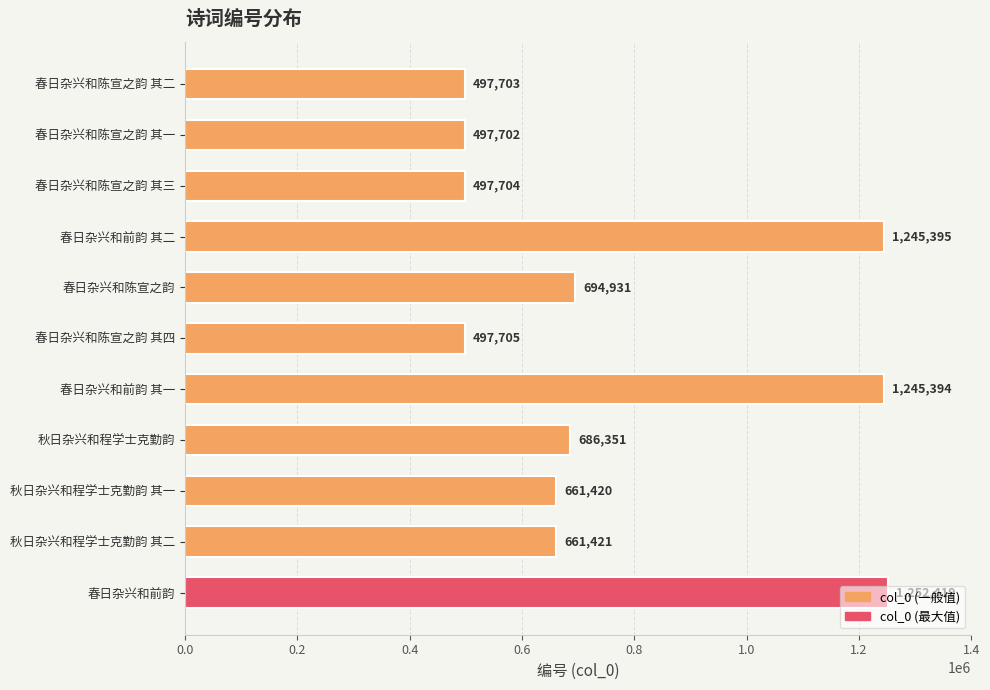

What position from the top is 秋日杂兴和程学士克勤韵 其一?

9